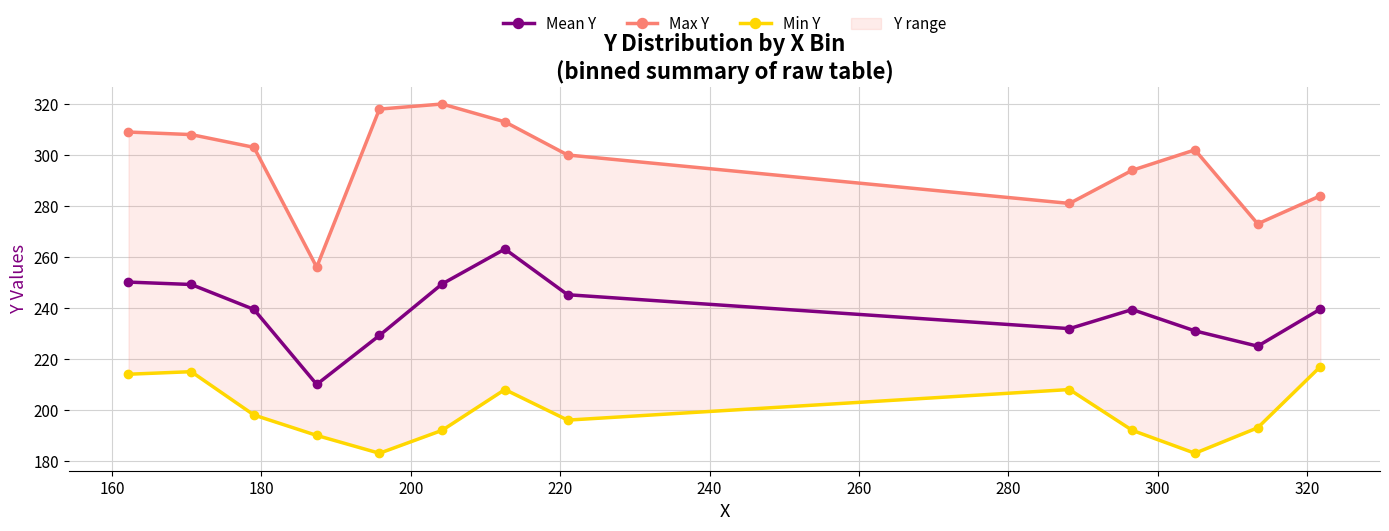

In Mean Y, how many points are lower than both neighbors (excluding endpoints)?

3